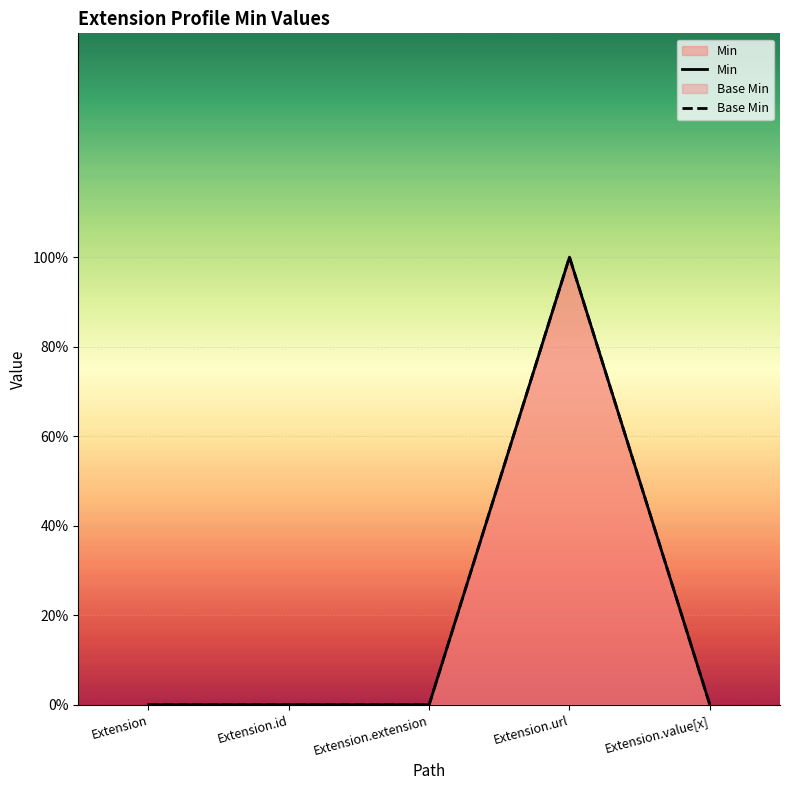

True or false: Base Min has a value of 1 at Extension.extension.

False